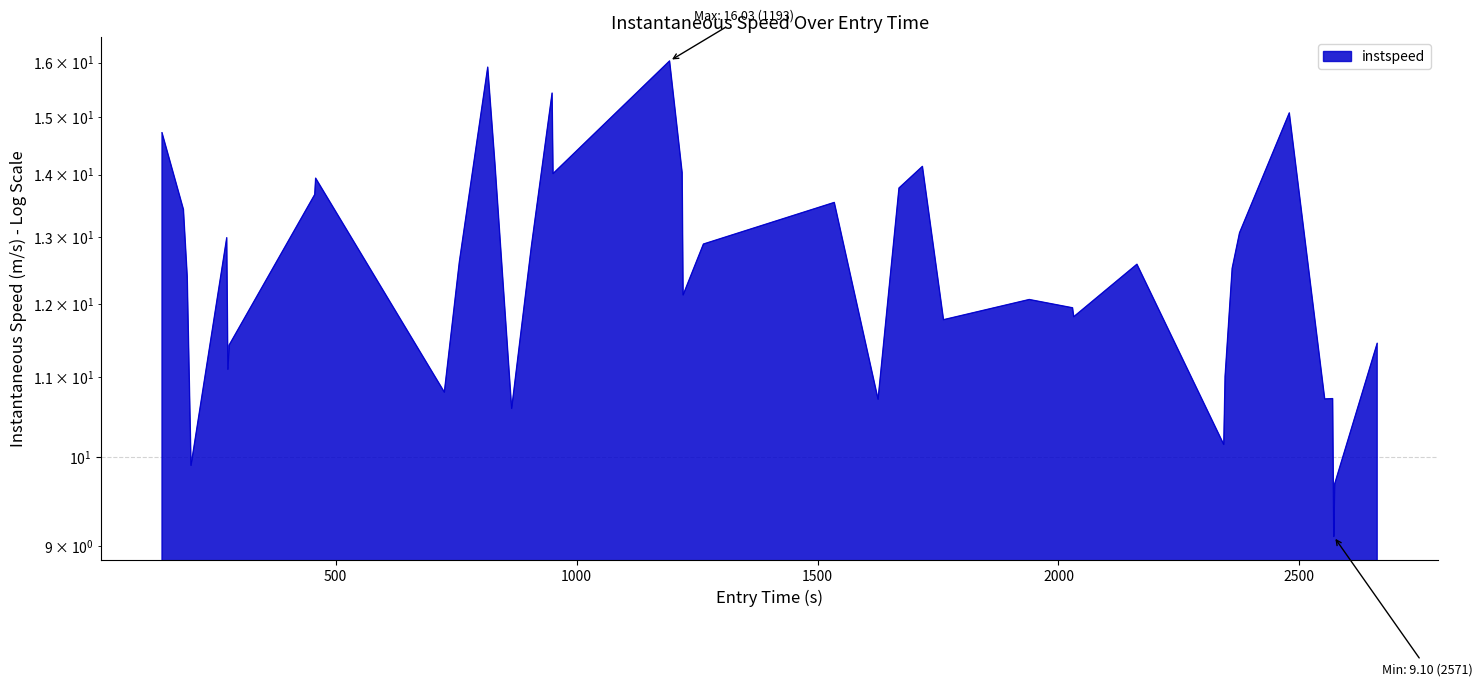

What is the minimum value shown in the chart?

9.1